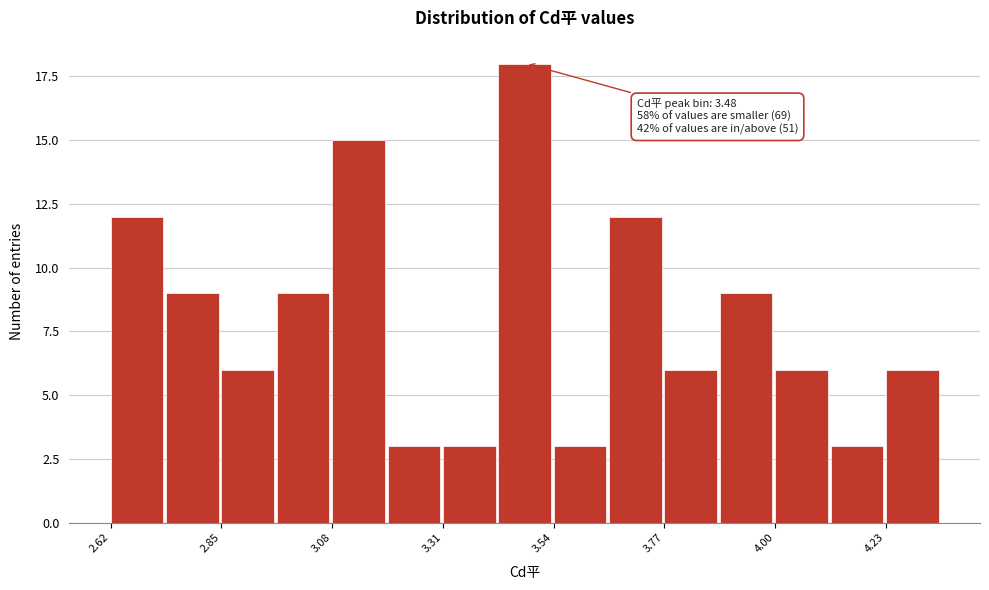

Around what value on the x-axis is the tallest bar? Give the approximate position of its centre, as read against the axis.

3.50